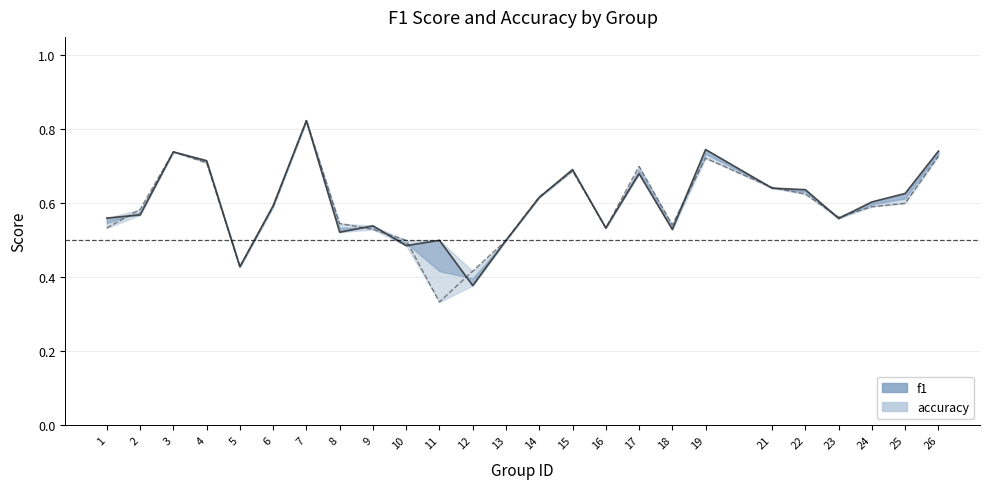

The f1 line series shows 0.3 at 26. True or false?

False